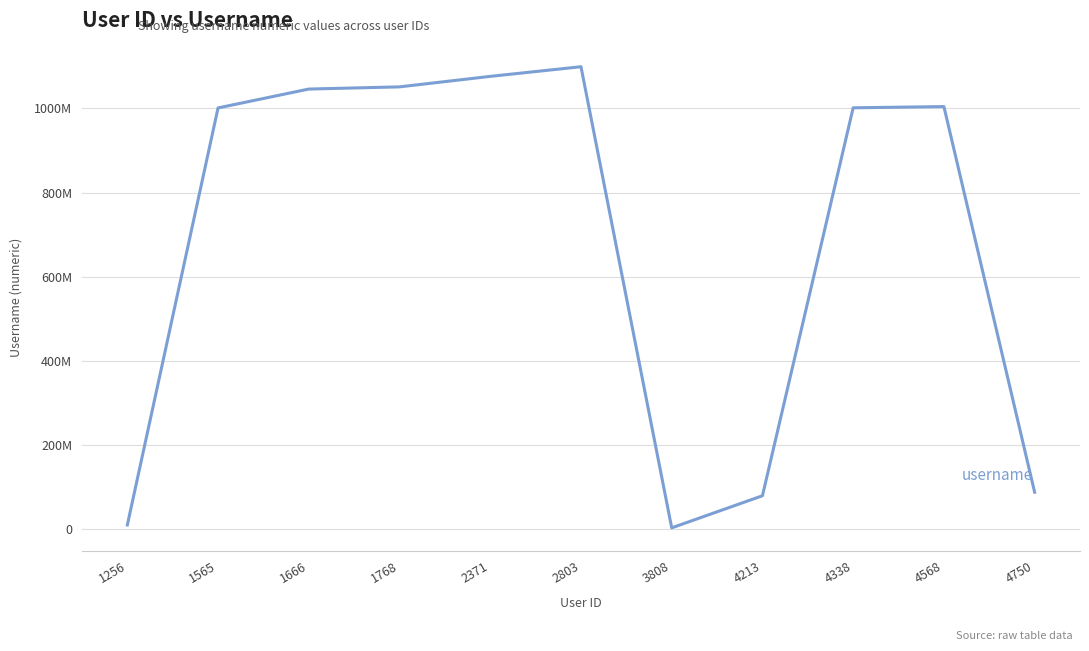

How many interior local valleys (lower than both neighbors) does the data have?

1